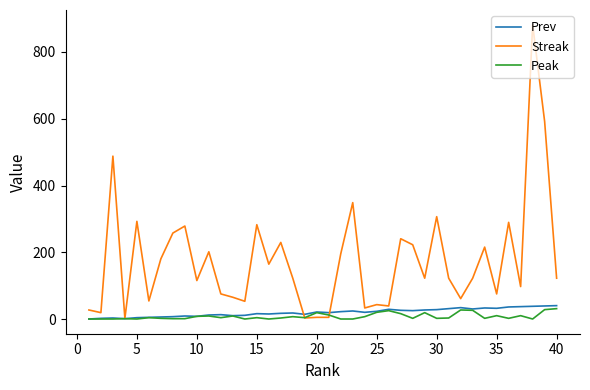

What is the highest value of the Peak series?

32